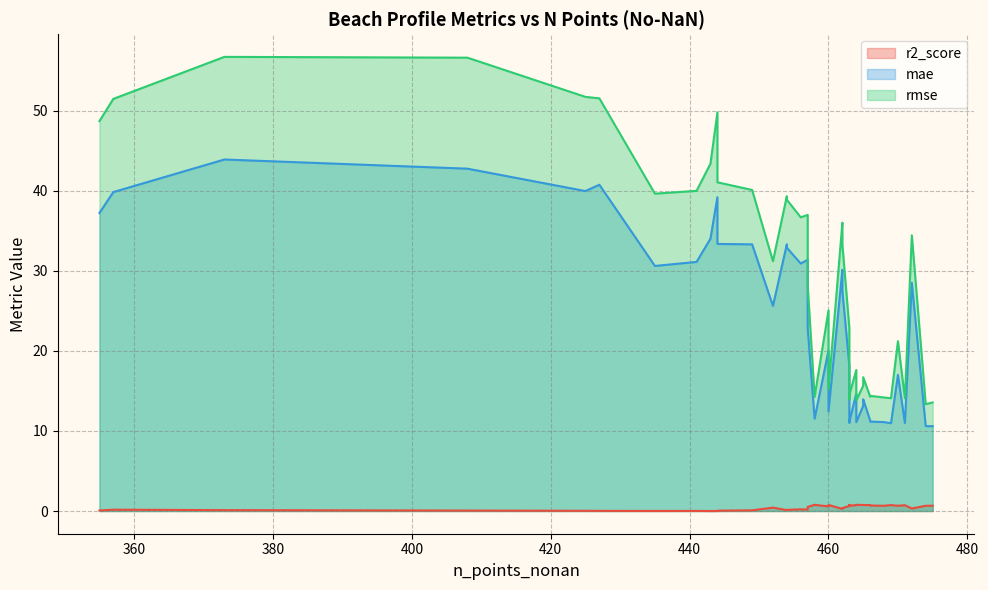

True or false: r2_score has more than 1 points higher than both neighbors.

True